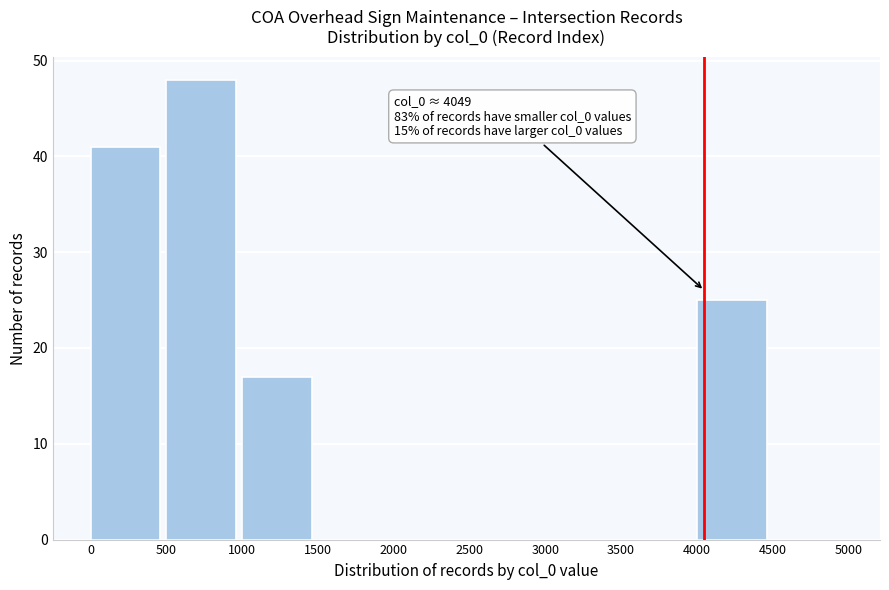

Over which range of the x-axis is the bar tallest?

500 to 1000